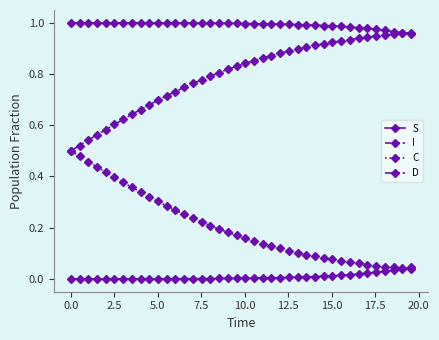

At how many categories does at least one series exceed 0?

40